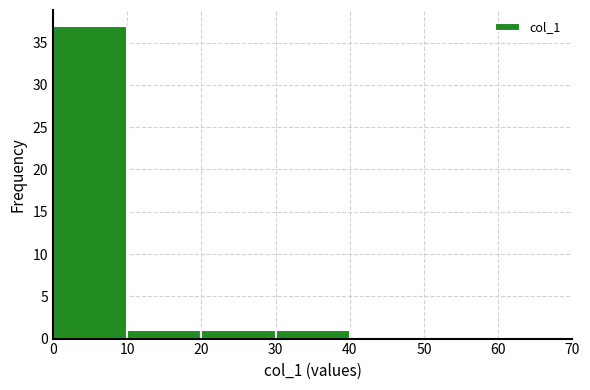

Which range on the x-axis has the tallest bar?

0 to 10